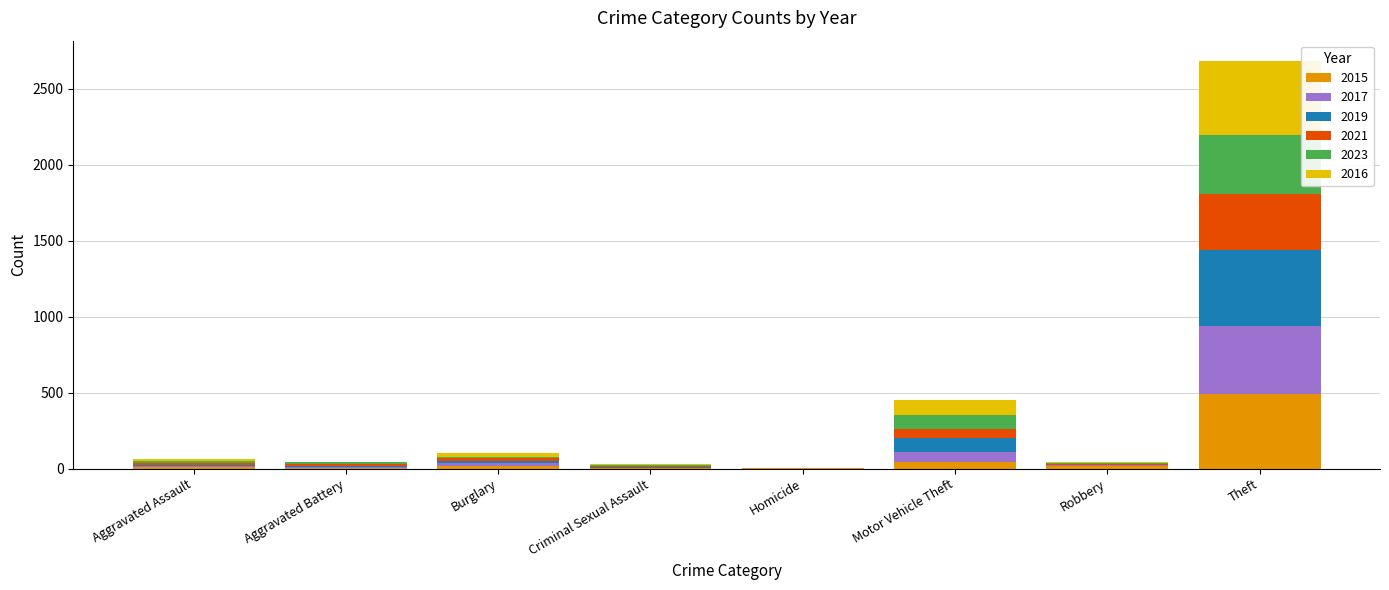

What is the sum of all 2015 values?

584